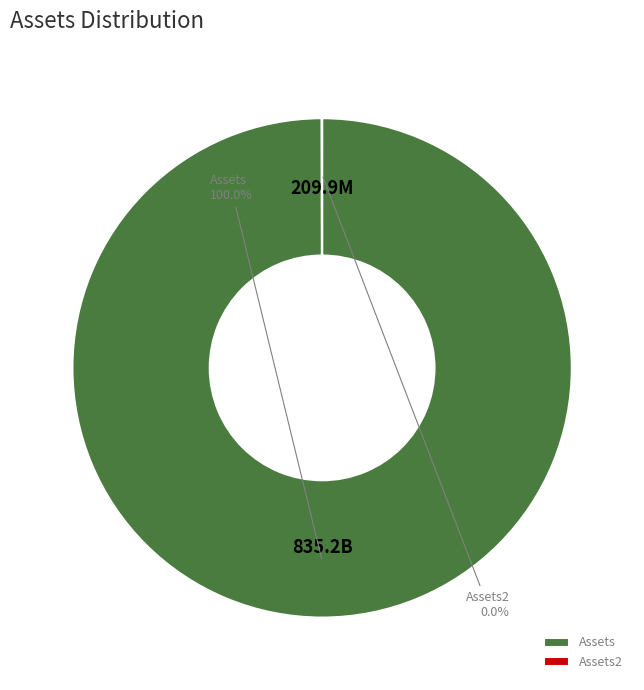

Which category accounts for the majority?

Assets